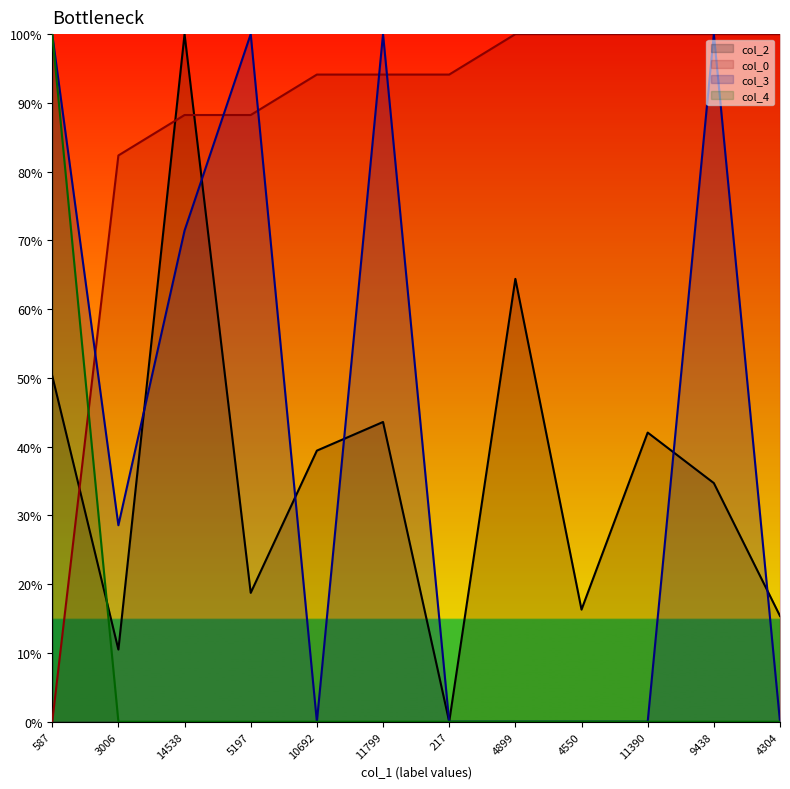

Reading left to right, extract all data points from this chart.

col_2: 587=50.3	3006=10.5	14538=100.0	5197=18.7	10692=39.4	11799=43.6	217=0.0	4899=64.4	4550=16.3	11390=42.1	9438=34.7	4304=15.4
col_0: 587=0.0	3006=82.4	14538=88.2	5197=88.2	10692=94.1	11799=94.1	217=94.1	4899=100.0	4550=100.0	11390=100.0	9438=100.0	4304=100.0
col_3: 587=100.0	3006=28.6	14538=71.4	5197=100.0	10692=0.0	11799=100.0	217=0.0	4899=0.0	4550=0.0	11390=0.0	9438=100.0	4304=0.0
col_4: 587=100.0	3006=0.0	14538=0.0	5197=0.0	10692=0.0	11799=0.0	217=0.0	4899=0.0	4550=0.0	11390=0.0	9438=0.0	4304=0.0